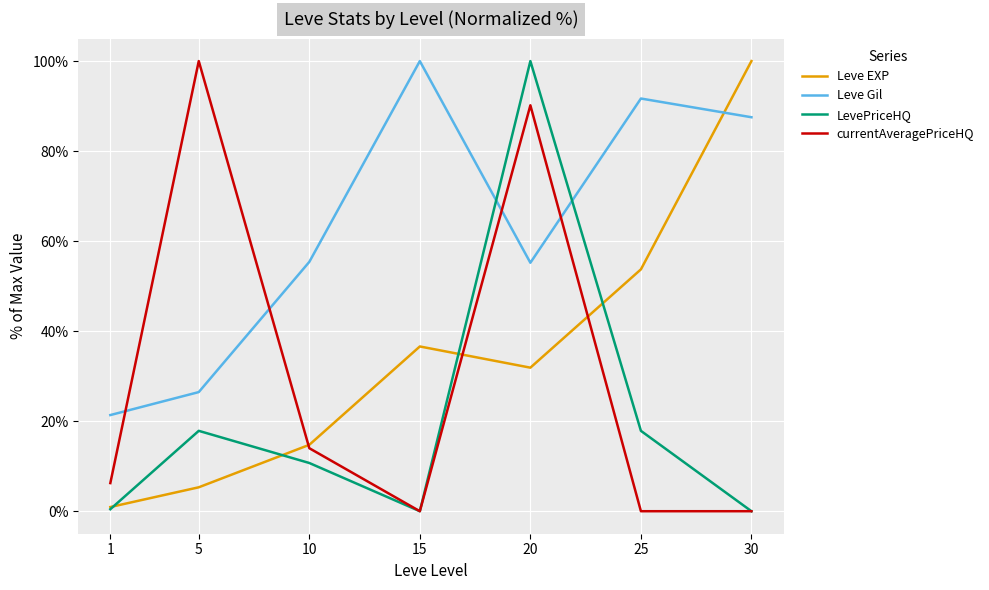

Does the chart have visible grid lines?

Yes